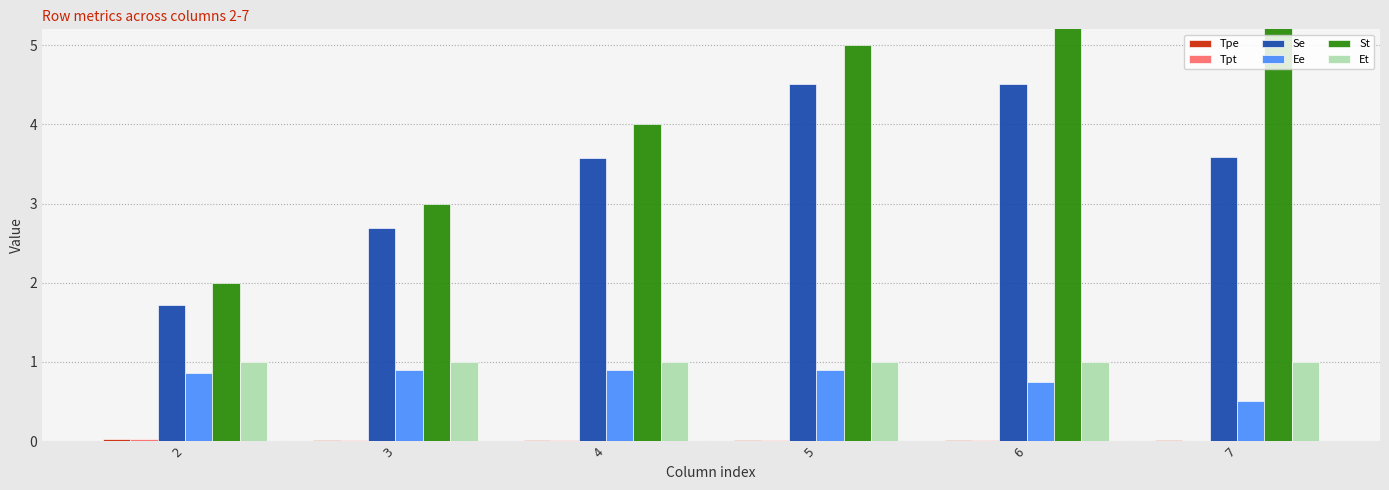

What is the approximate value of Ee at 6?

0.8